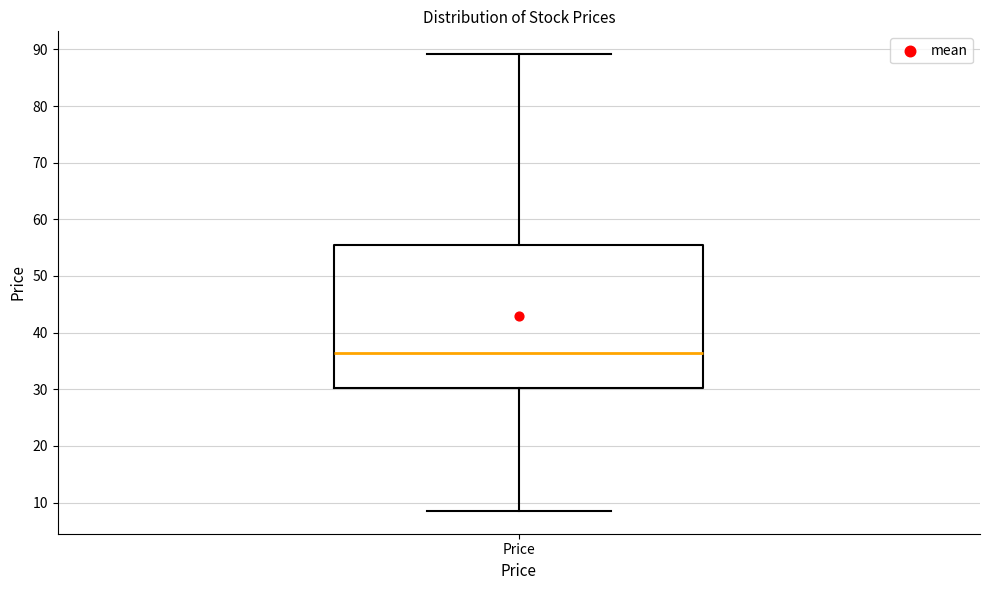

Transcribe this box plot: give where the median line is, the range the box spans, and where the two whiskers end, as read against the y-axis. The values are not printed on the chart, so give them approximately, as read against the axis.

median 36, box 30 to 56, whiskers 9 to 89